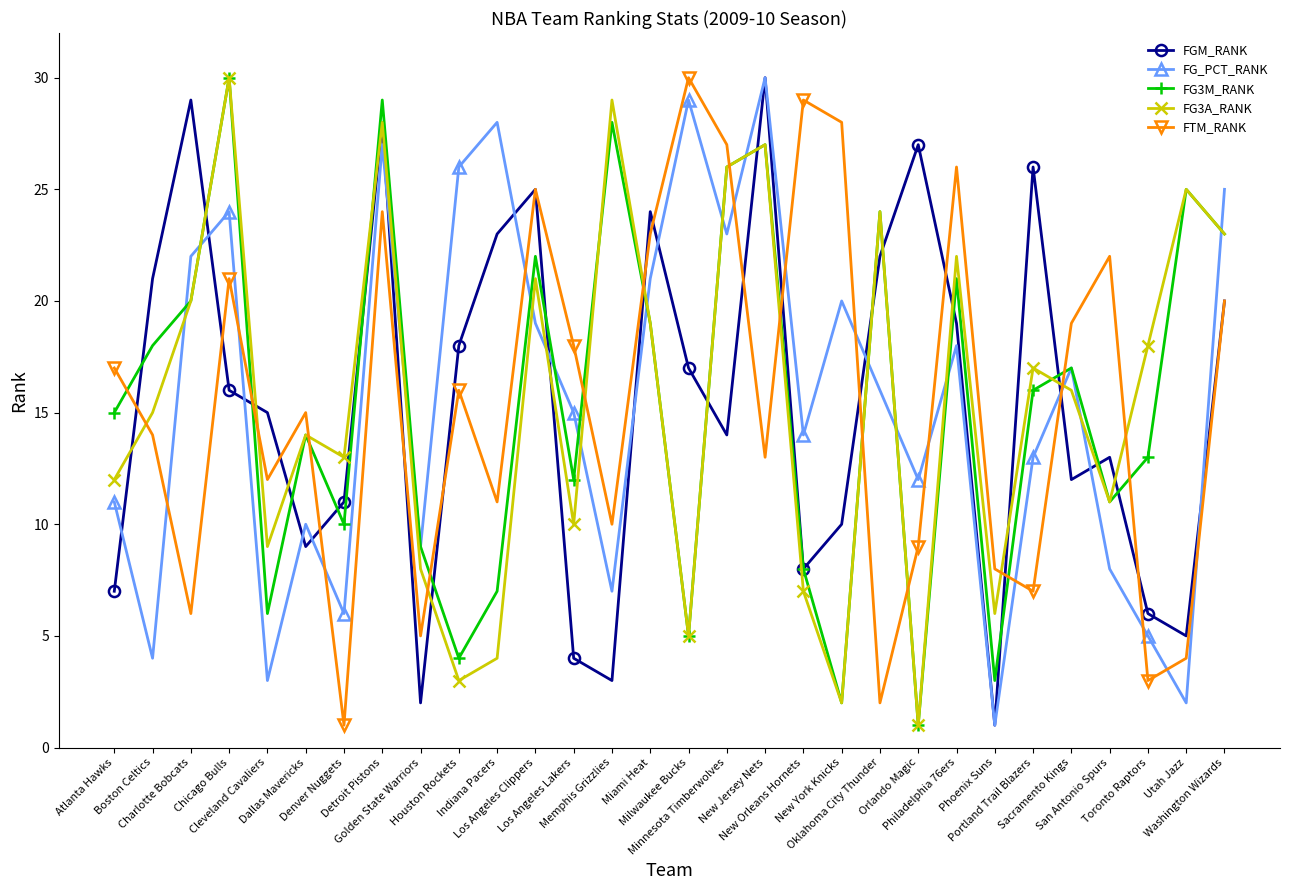

True or false: FG_PCT_RANK has a value of 38 at Indiana Pacers.

False